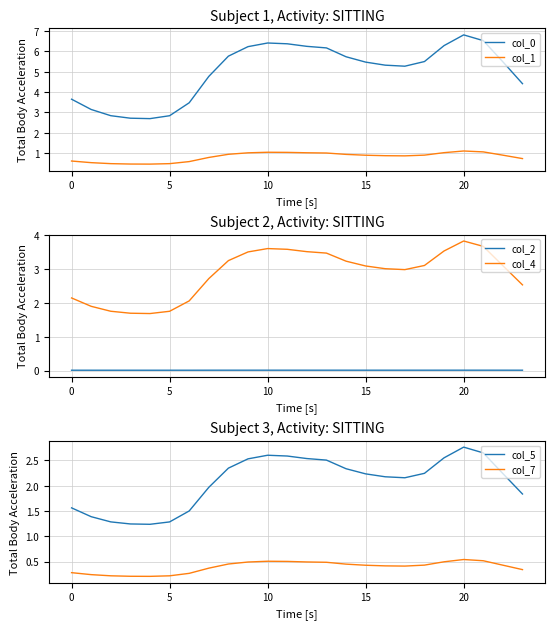

What is the difference between the maximum and minimum values in the col_0 series?

4.1